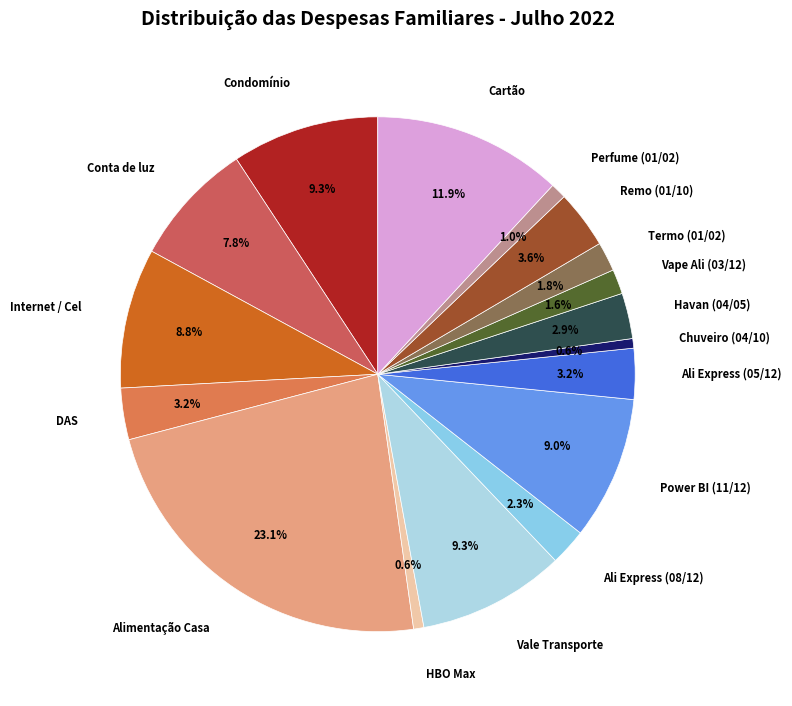

Does any single category account for the majority?

No